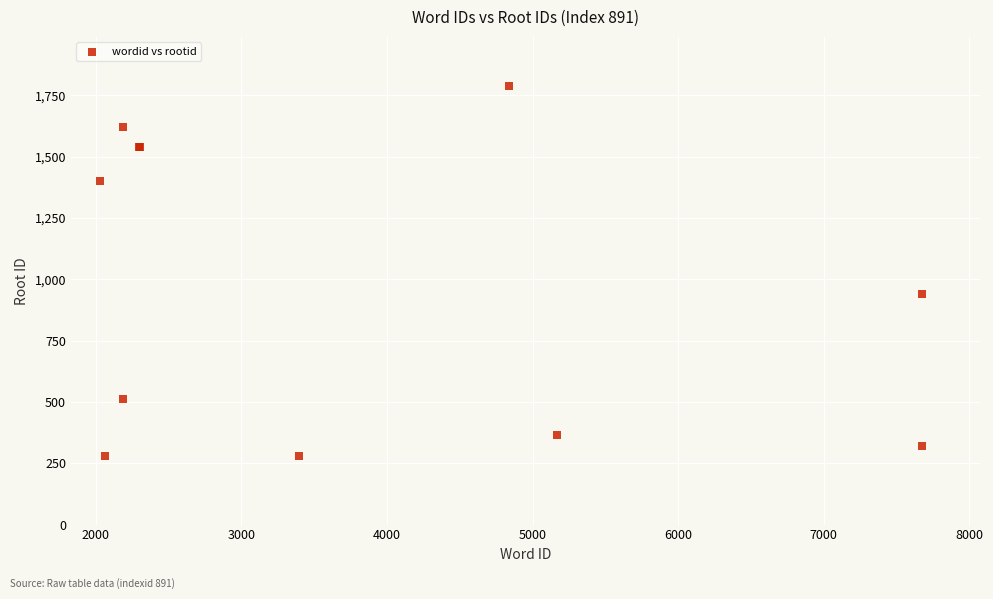

What Y value in the scatter plot is closest to 1034?

939